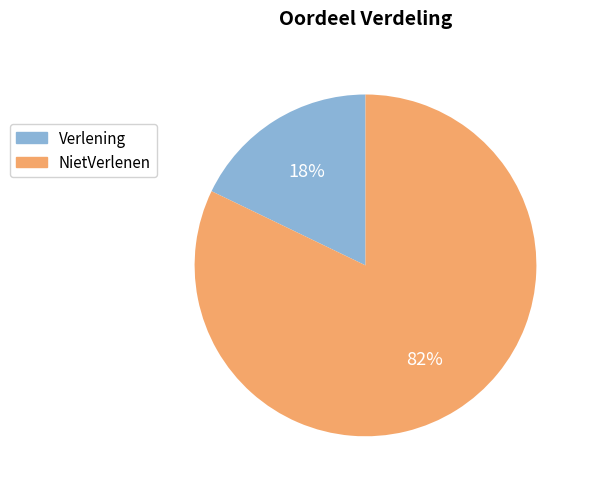

Rank the categories by value from lowest to highest.

Verlening, NietVerlenen